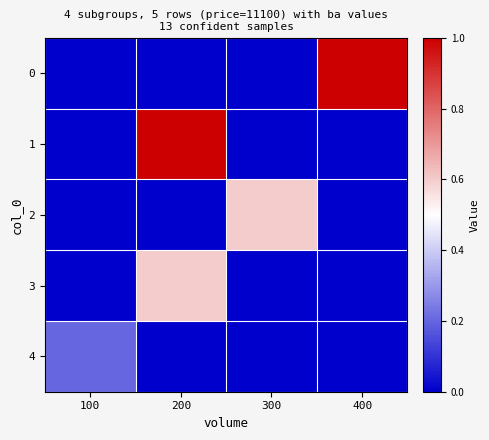

Count the number of data series in this chart.

5